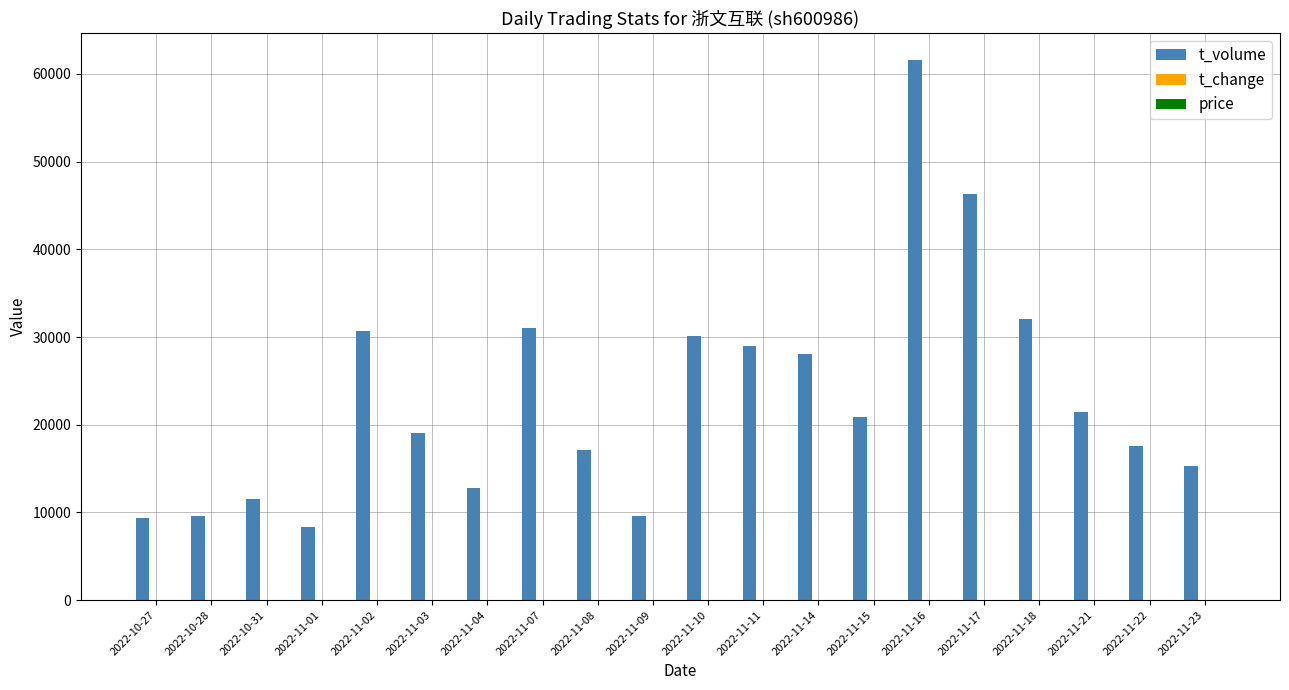

Which series has the largest total across all categories?

t_volume